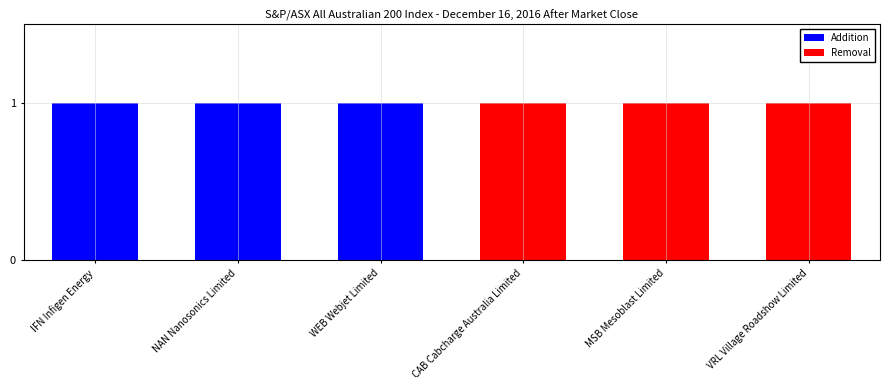

At which label does Addition reach its minimum?

CAB Cabcharge Australia Limited